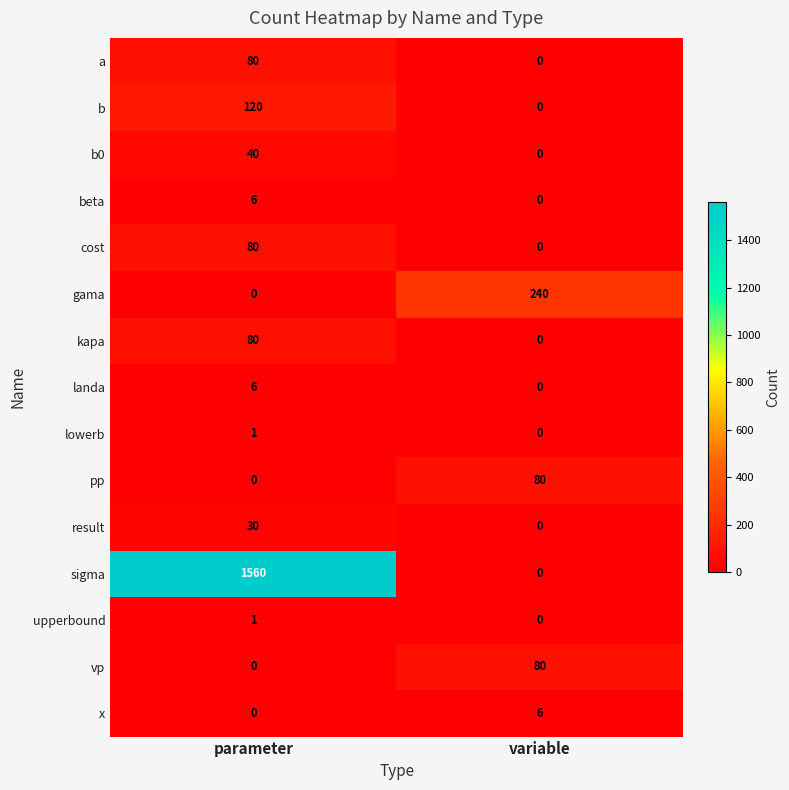

Which series has the largest total across all categories?

sigma